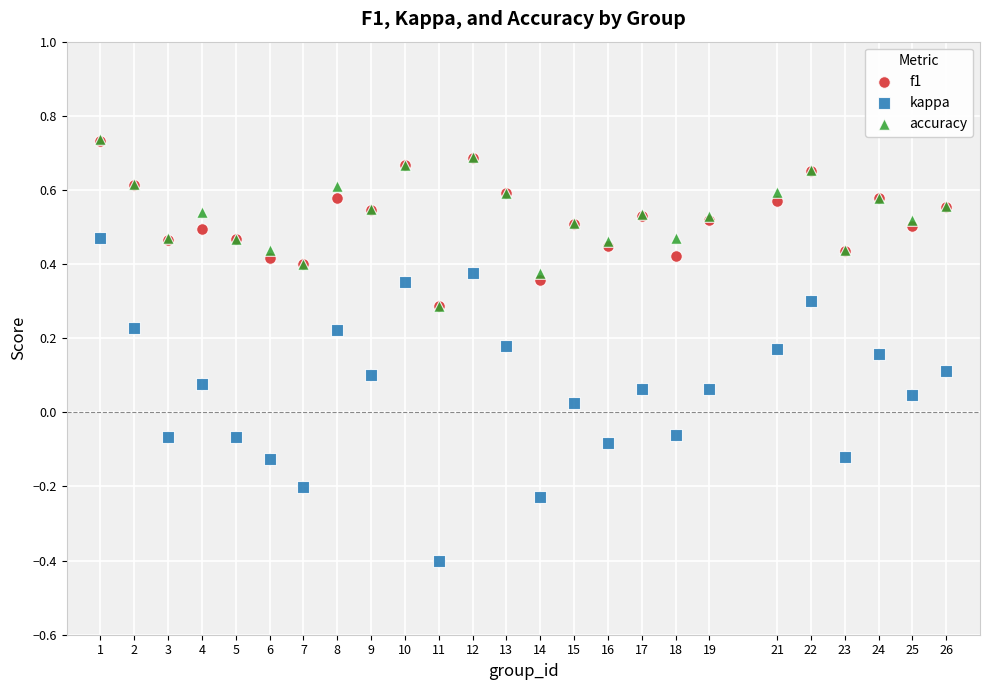

In the accuracy series, what Y value is closest to 0?

0.3